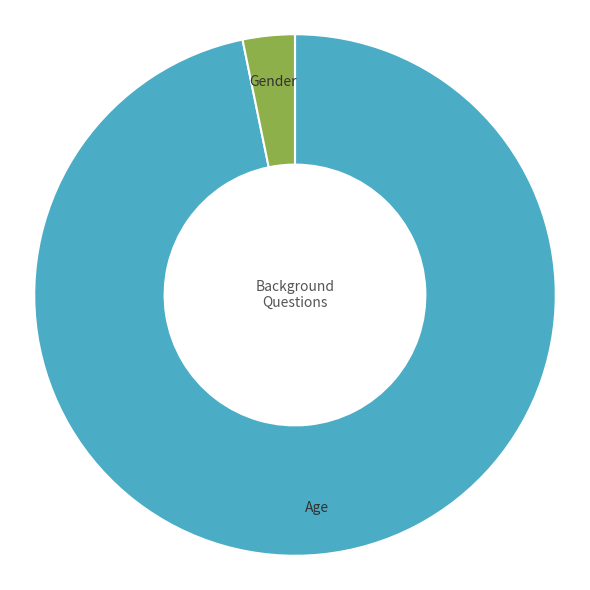

Between Gender and Age, which is larger?

Age